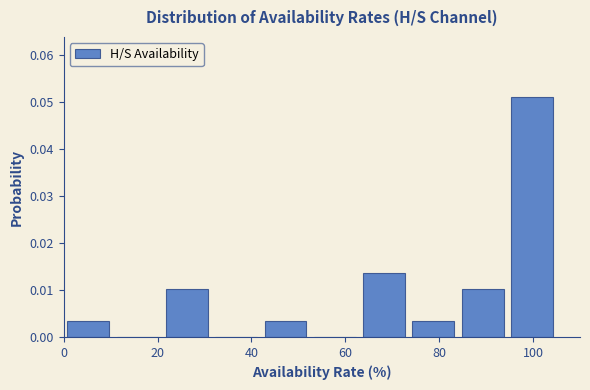

Over which range of the x-axis is the bar tallest?

94.5 to 105.0